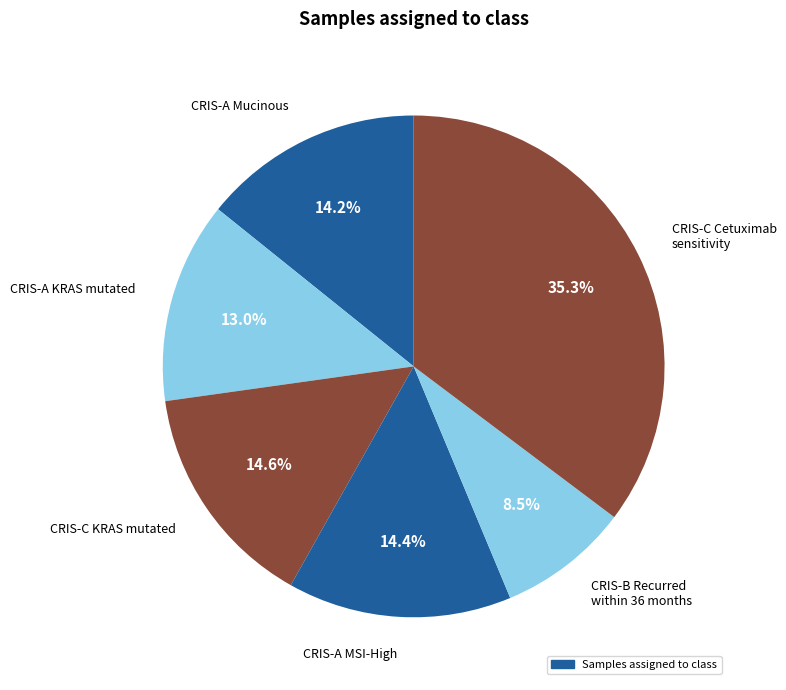

To the nearest percent, what percentage of the pie is CRIS-A Mucinous?

14%